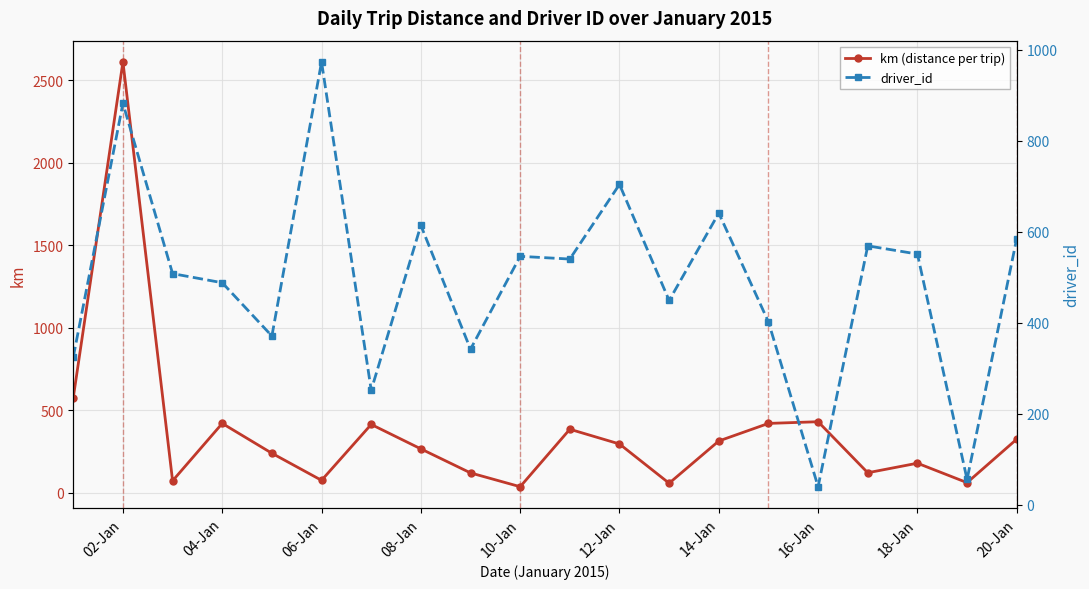

What is the sum of the km (distance per trip) values at 06-Jan and 18-Jan?

252.4